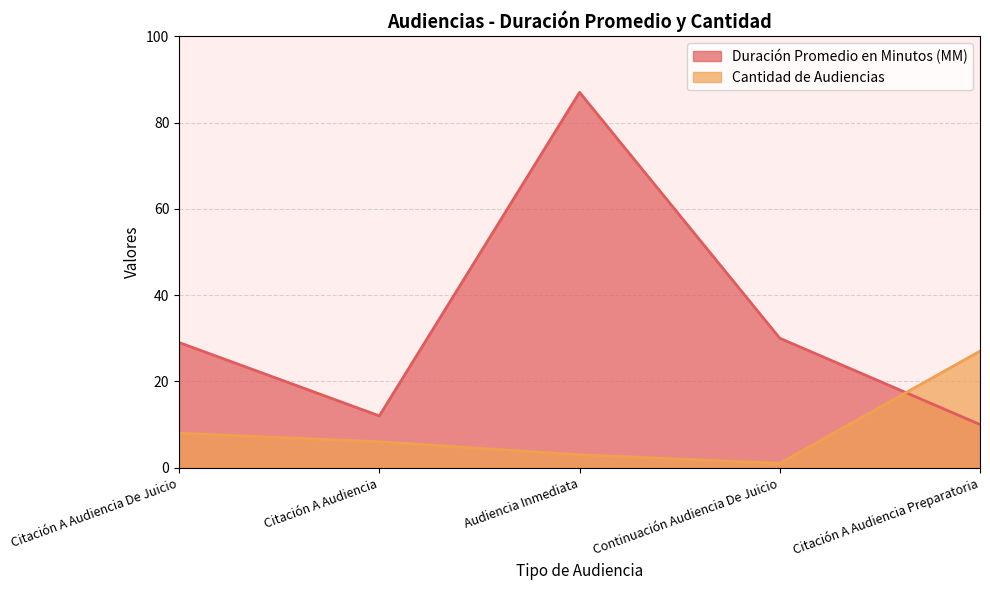

What value does the Duración Promedio en Minutos (MM) series have at Citación A Audiencia De Juicio, to the nearest 5?

30